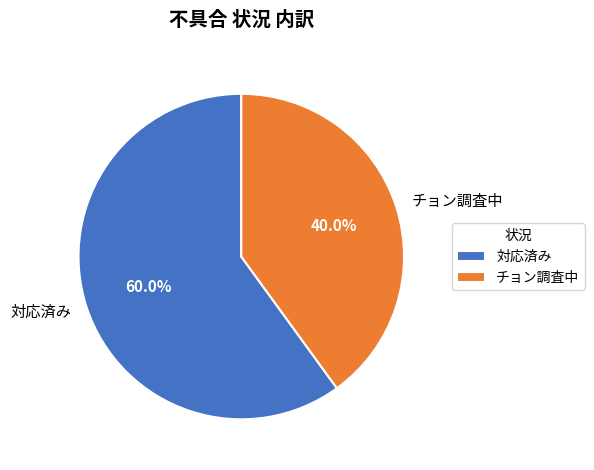

To the nearest percent, what is the combined percentage of チョン調査中 and 対応済み?

100%